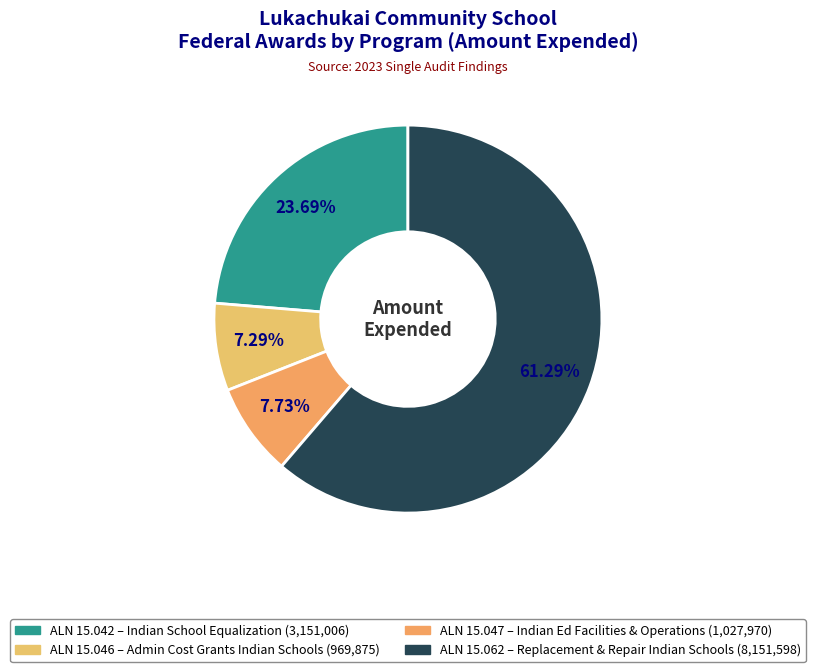

Which slice is the largest?

REPLACEMENT AND REPAIR OF INDIAN SCHOOLS